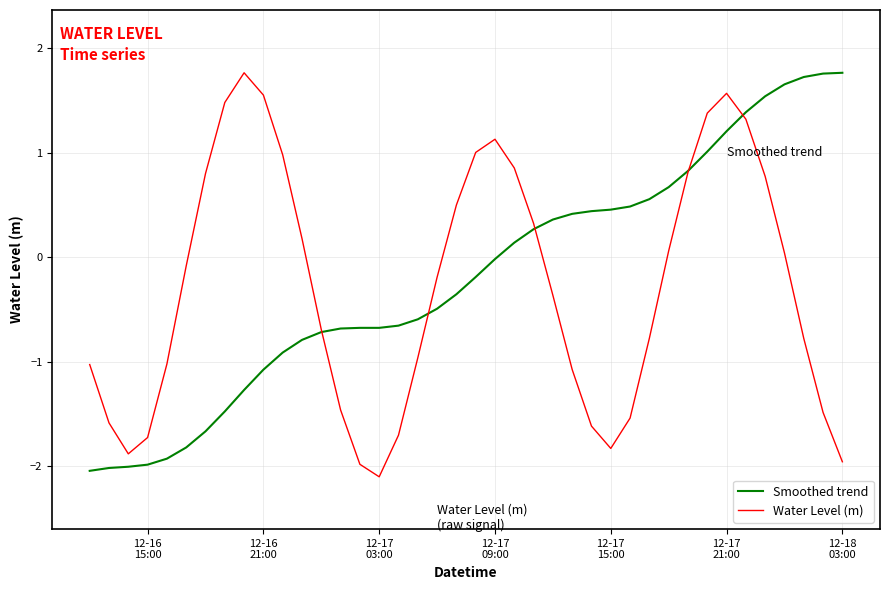

What is the highest value of the Water Level (m) series?

1.8